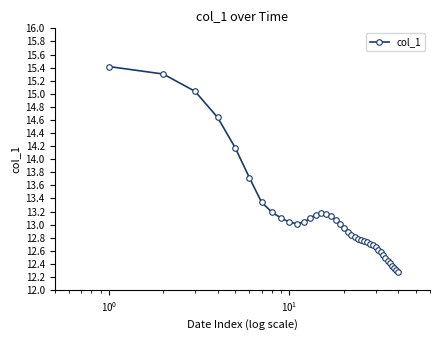

What is the value of the 12th point from the left?

13.0